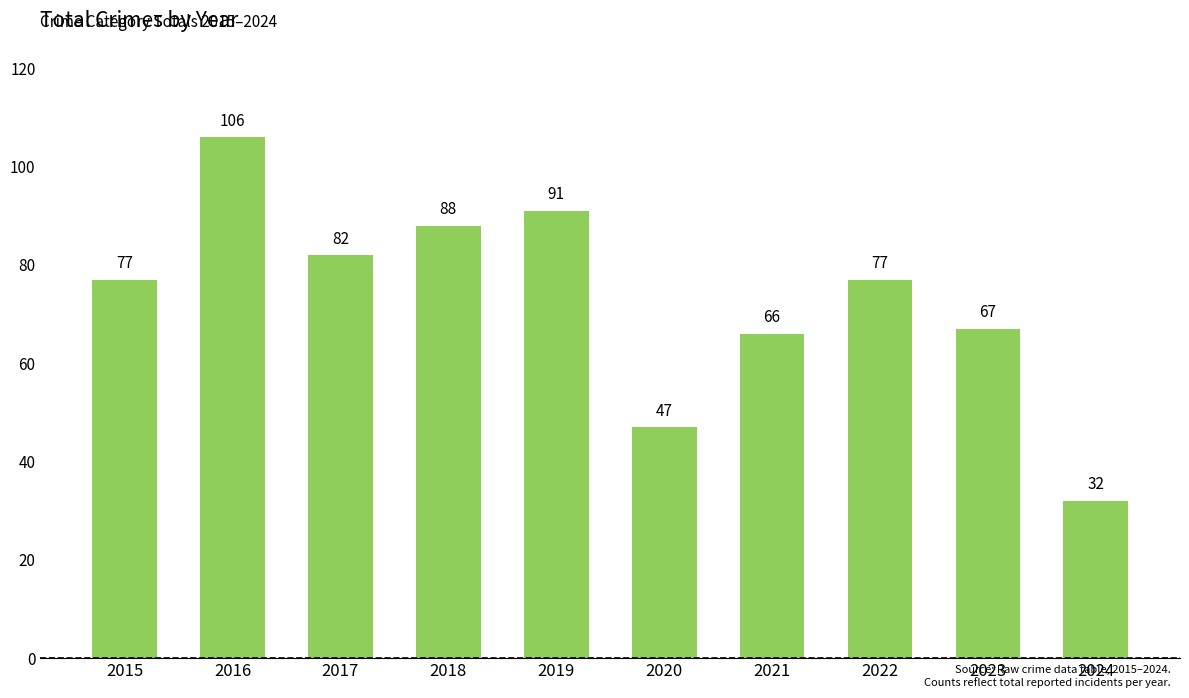

What is the minimum value shown in the chart?

32